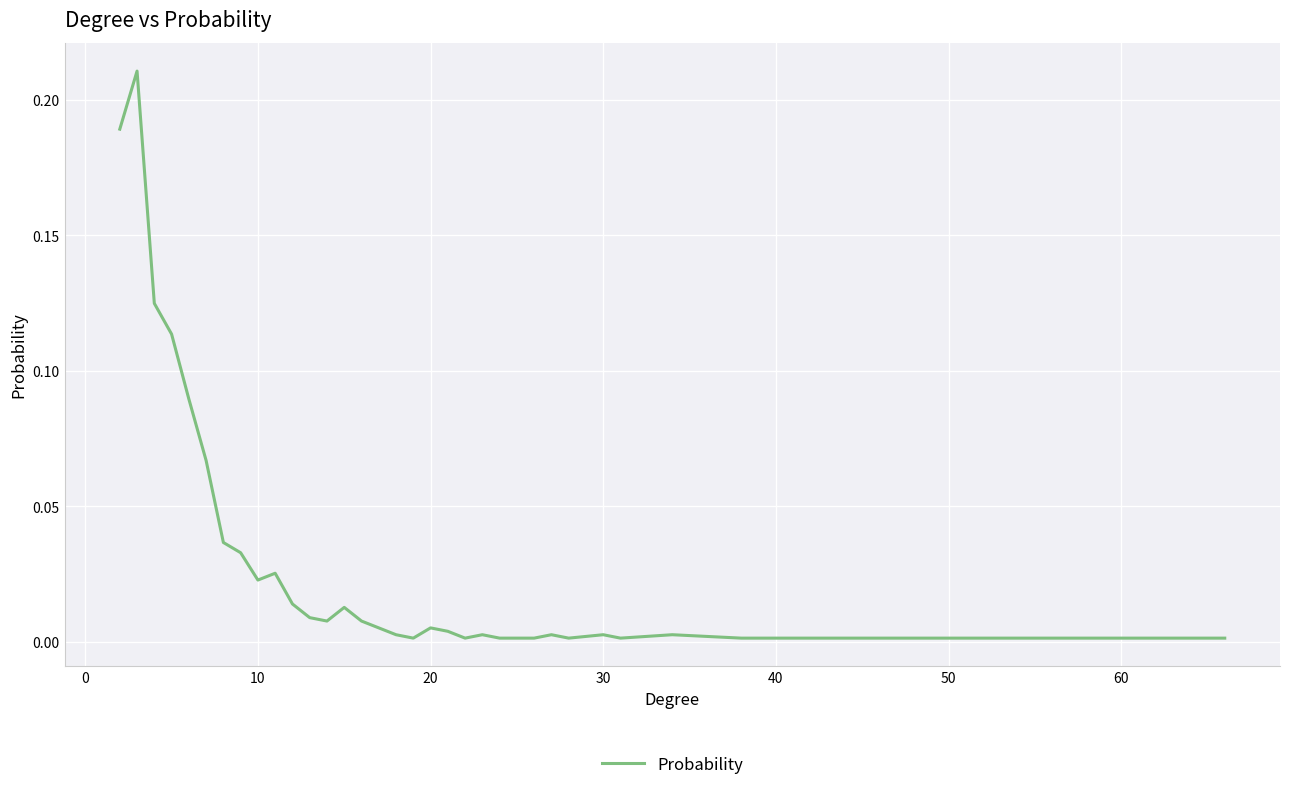

Is this an area chart (filled region under the line)?

No